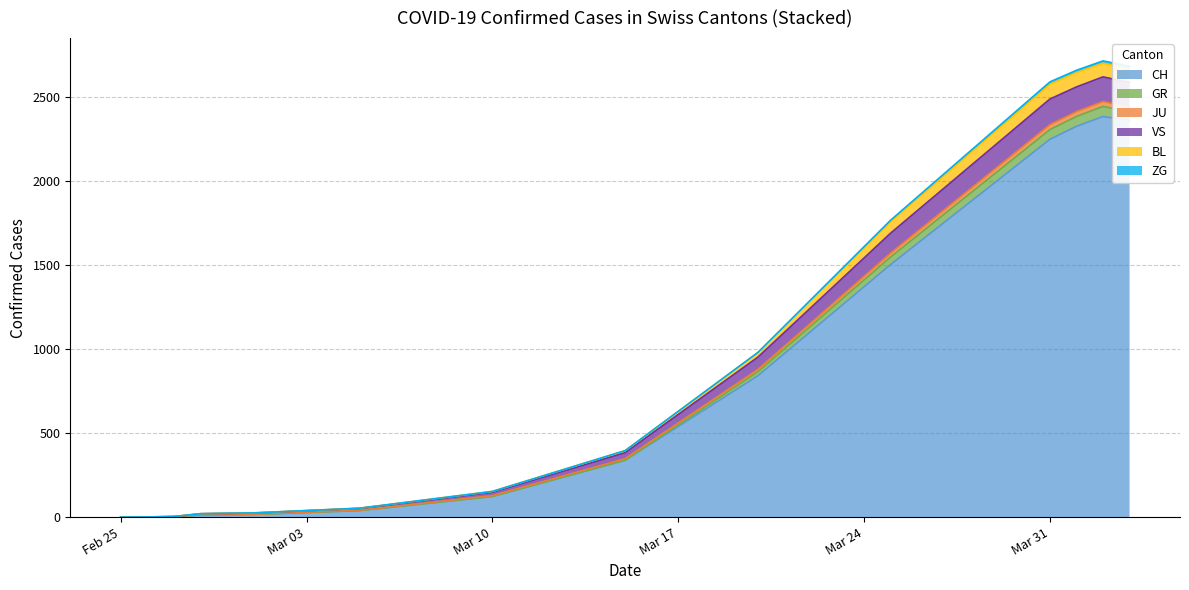

What is the sum of all BL values?

893